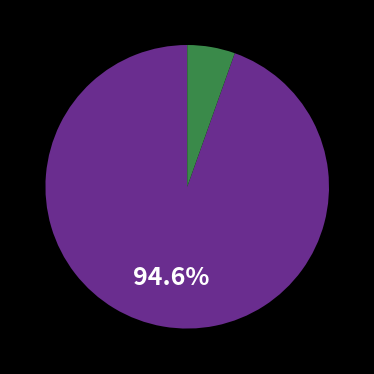

Does any single category account for the majority?

Yes